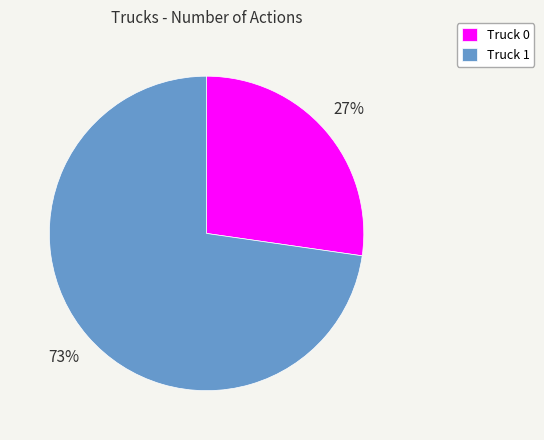

To the nearest percent, what is the combined percentage of Truck 1 and Truck 0?

100%